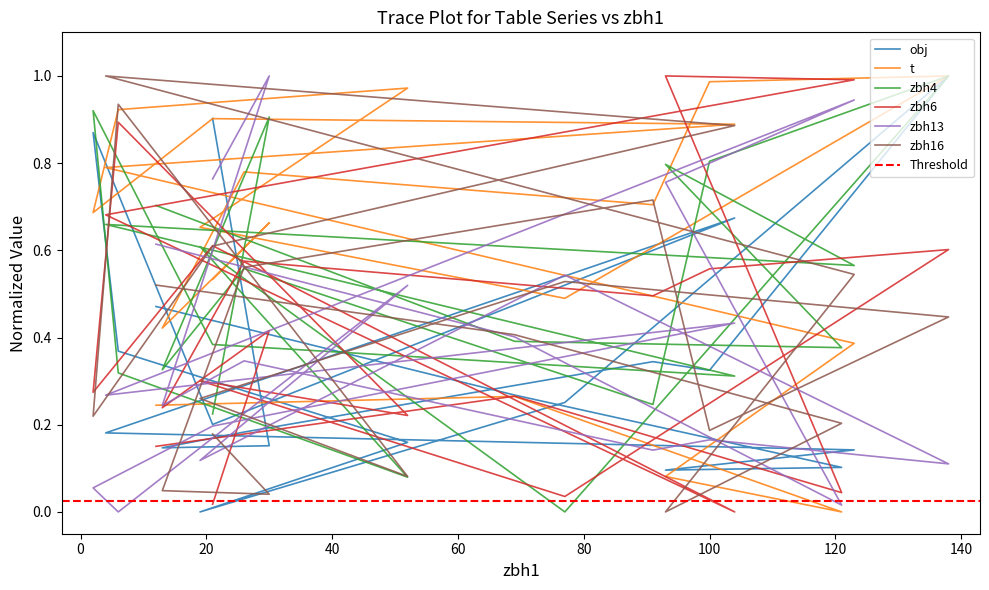

What is the sum of all zbh6 values?

8.4